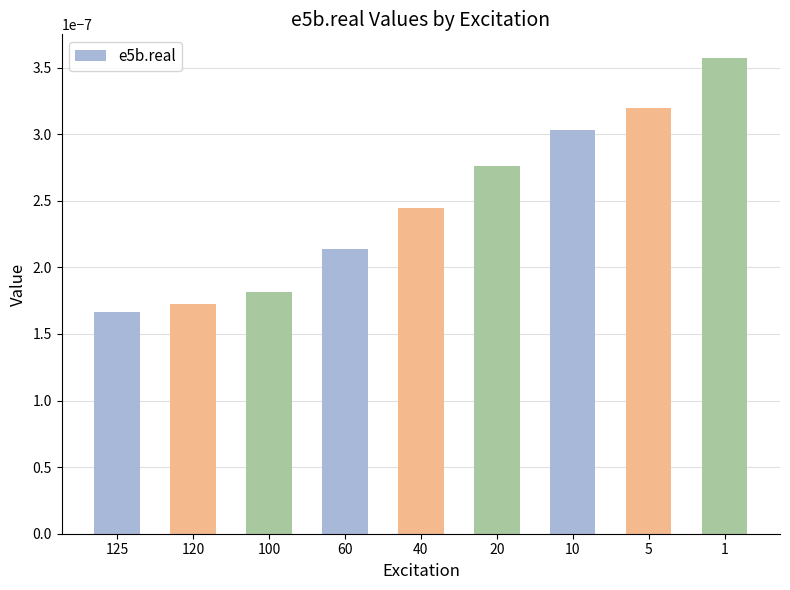

Which category has the lowest value across all series?

125